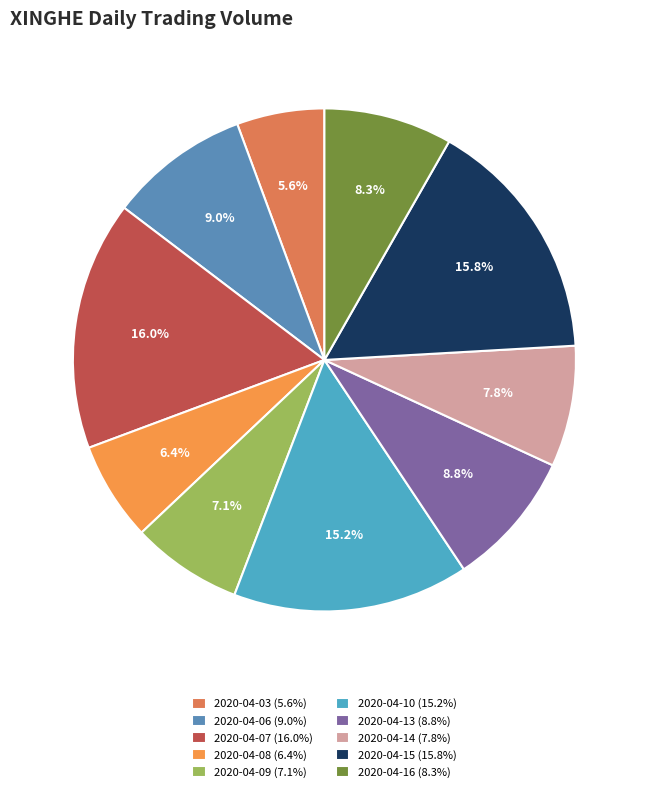

Rank the categories by value from highest to lowest.

2020-04-07, 2020-04-15, 2020-04-10, 2020-04-06, 2020-04-13, 2020-04-16, 2020-04-14, 2020-04-09, 2020-04-08, 2020-04-03